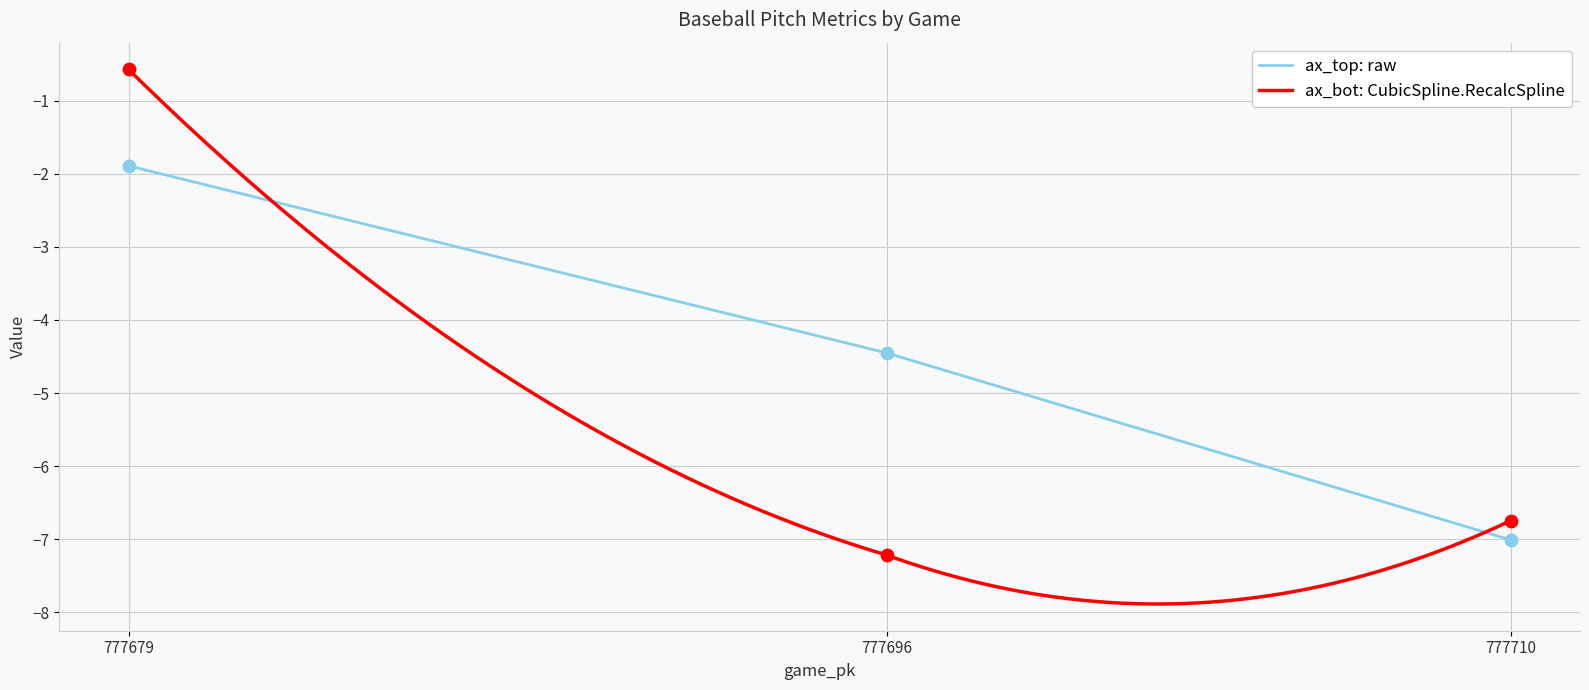

Is the value of release_pos_x_bot at 777710 greater than the value of release_pos_x_top at 777679?

No